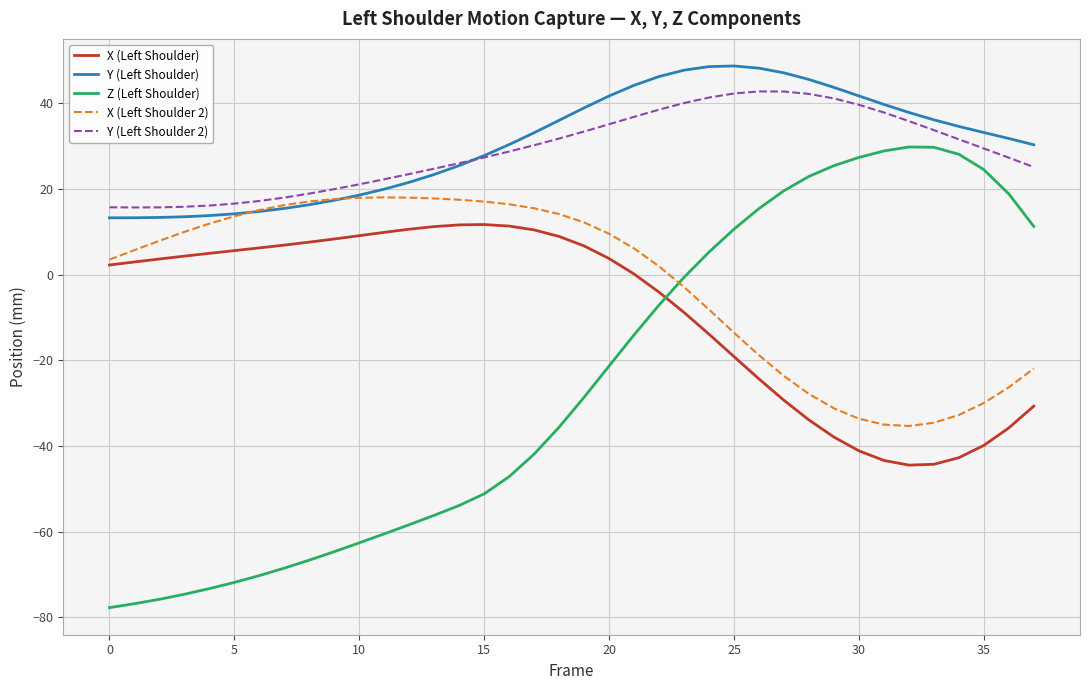

How many times do Y (Left Shoulder 2) and Y (Left Shoulder) cross each other?

1